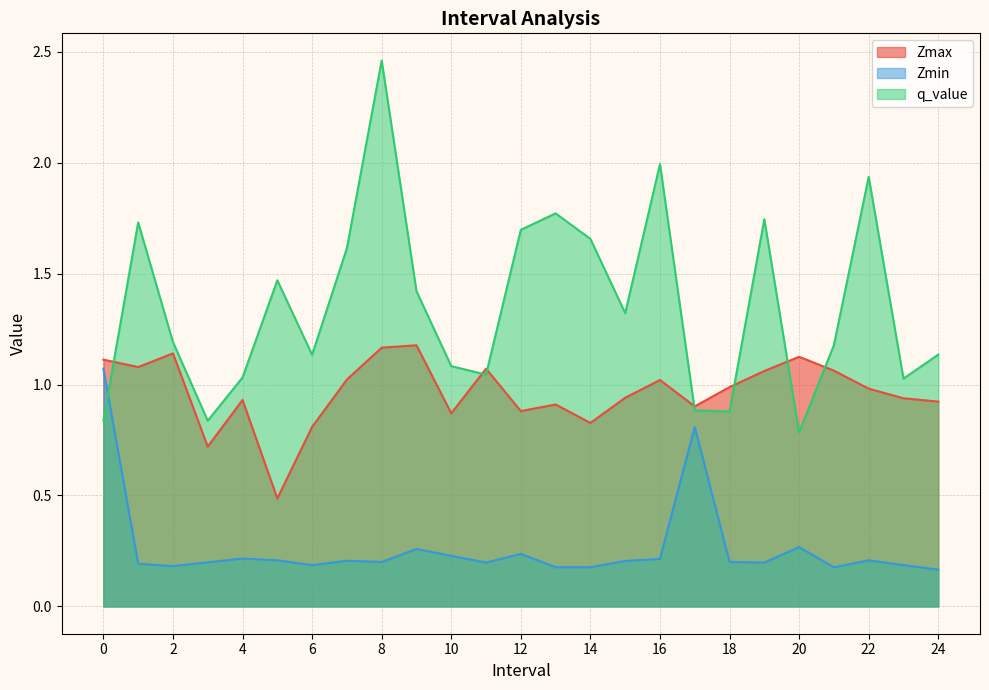

True or false: Zmax and q_value cross at least once.

True